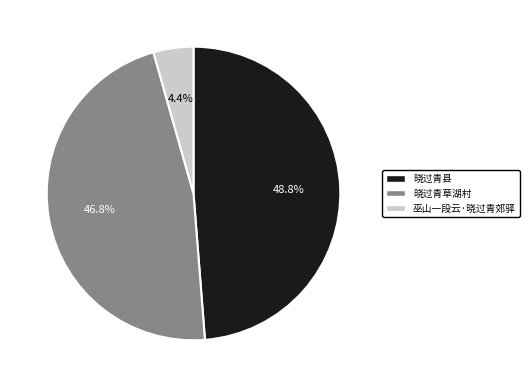

Is 晓过青县 the majority of the pie?

No